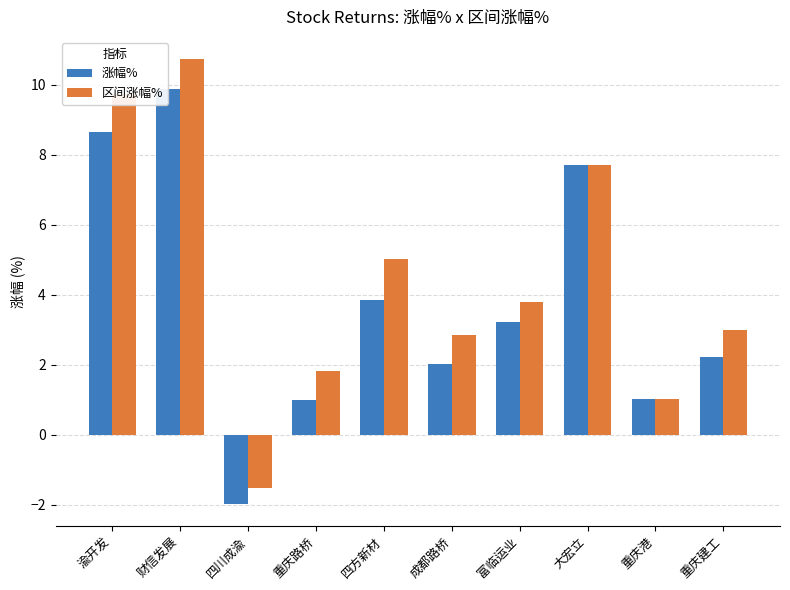

At which label does 区间涨幅% reach its peak?

财信发展